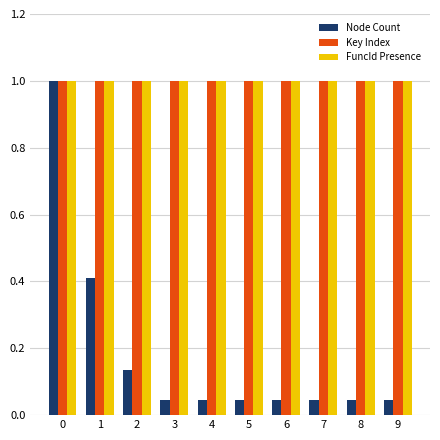

At how many categories does at least one series exceed 0?

10